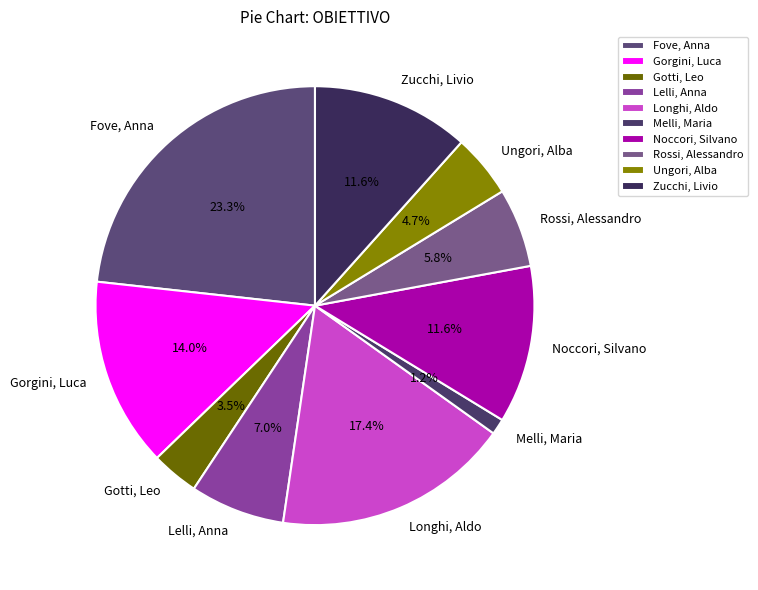

Is it true that Fove, Anna is 23% of the pie?

True